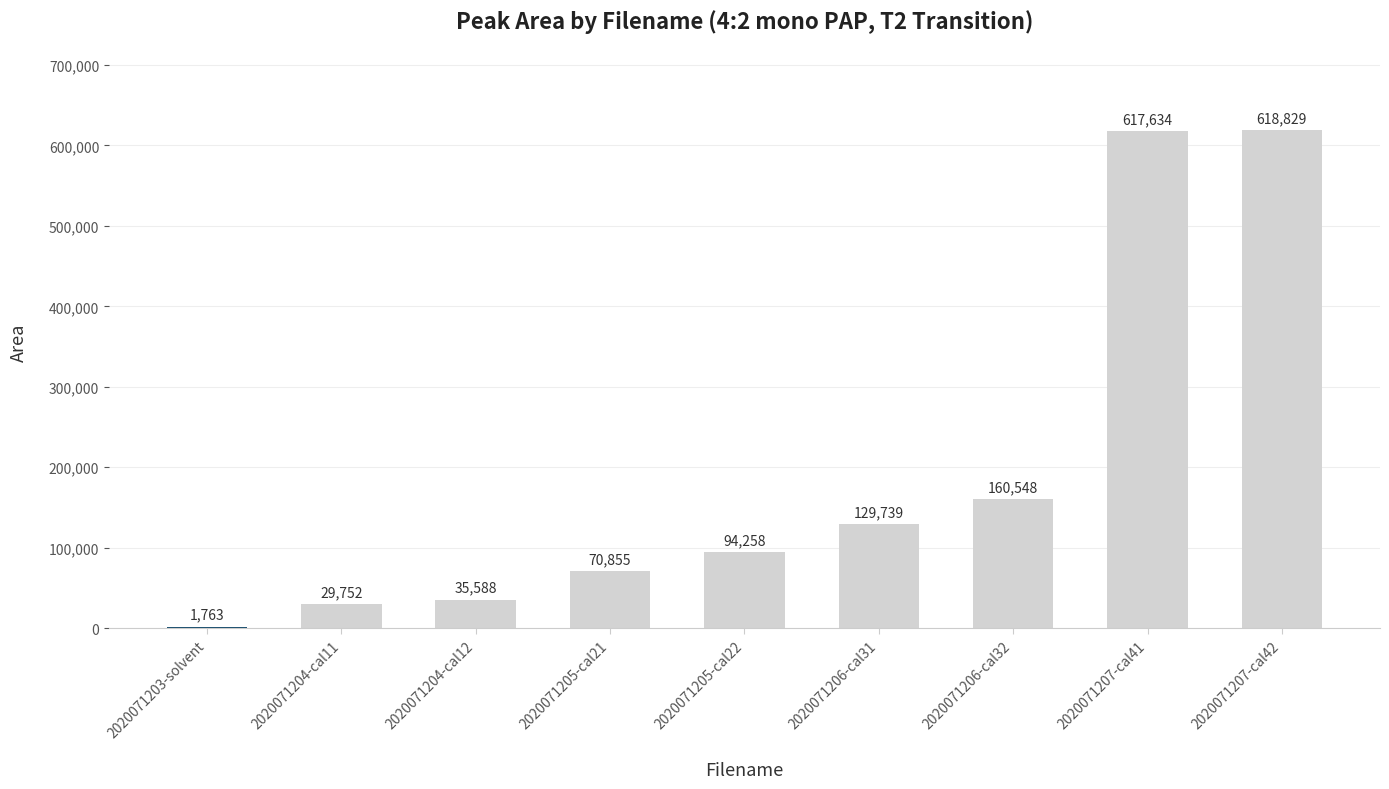

What is the change in value from 2020071206-cal32 to 2020071207-cal42?

+458281